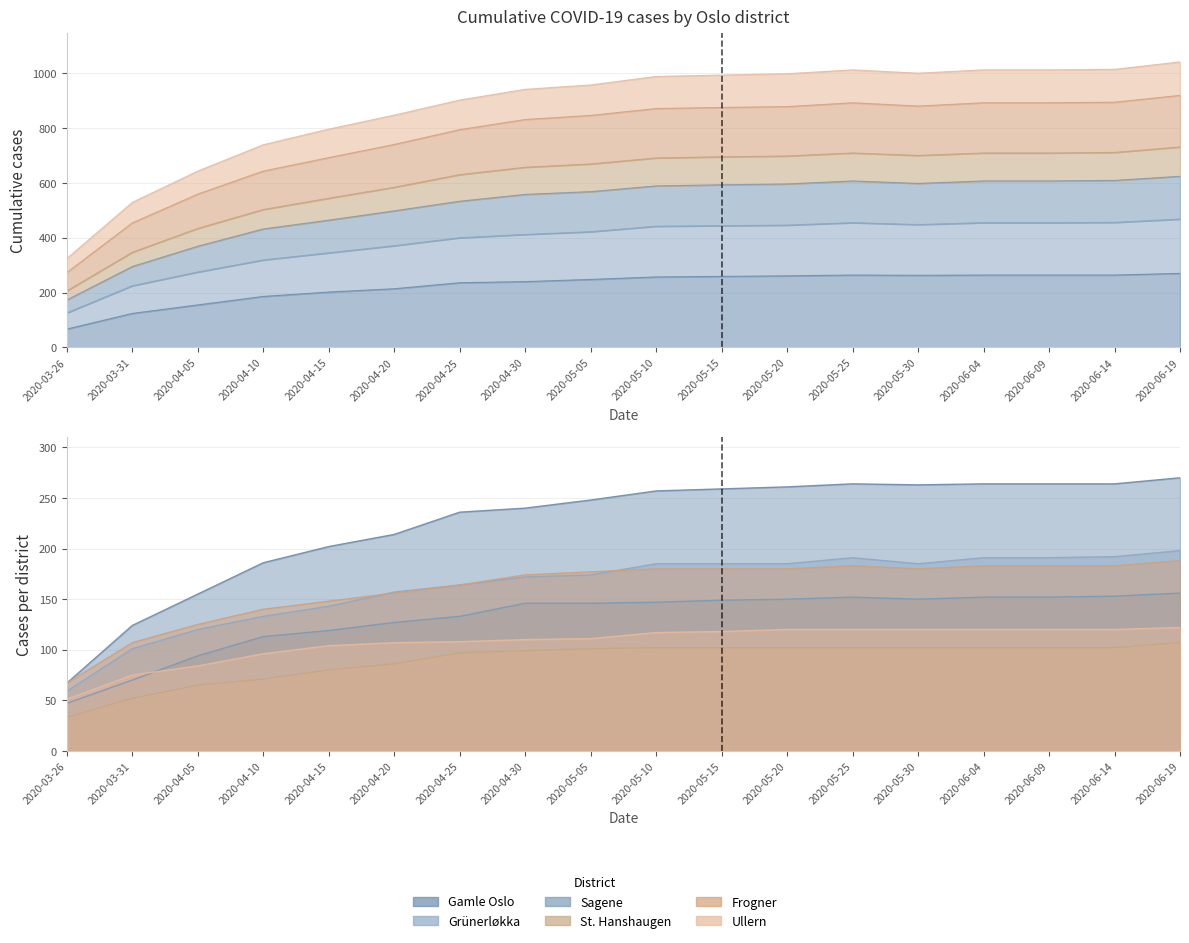

What position from the right is 2020-04-15?

14